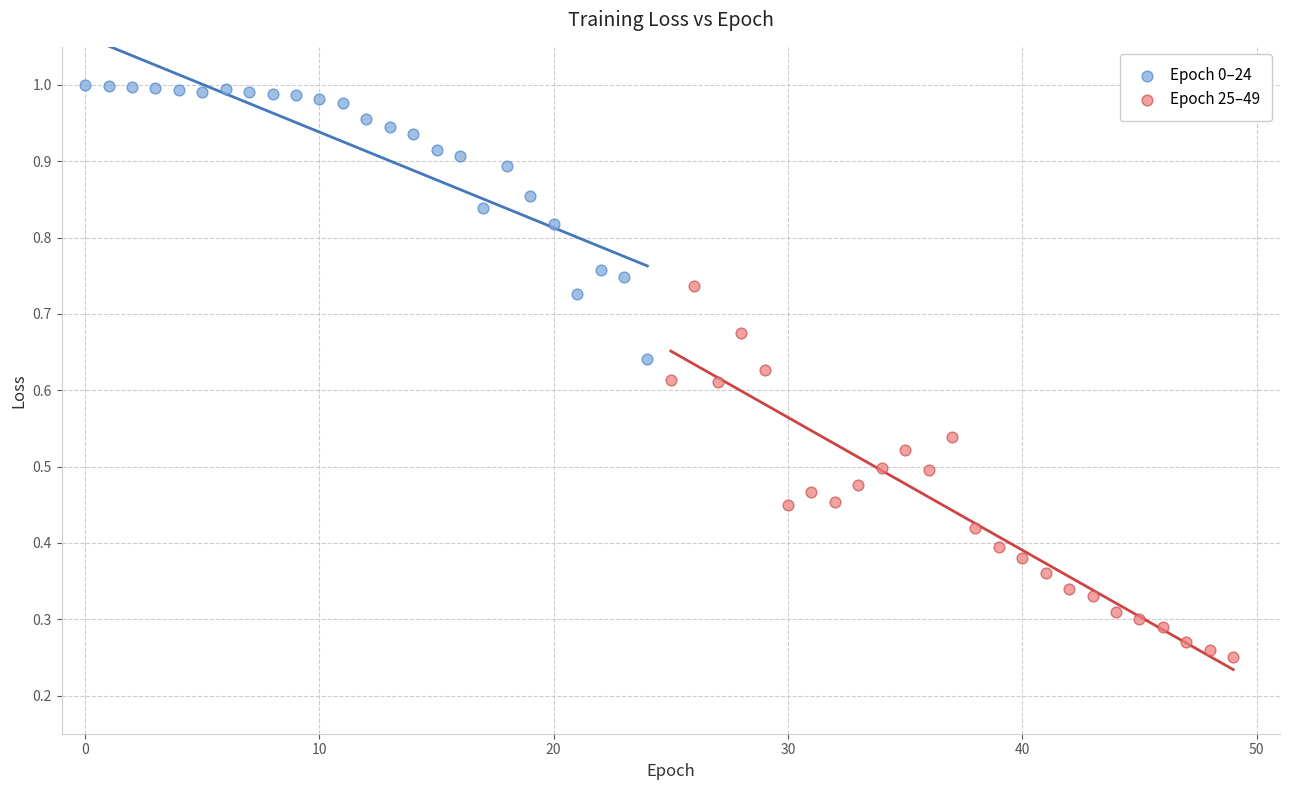

Which series reaches the minimum Y coordinate?

Epoch 25–49